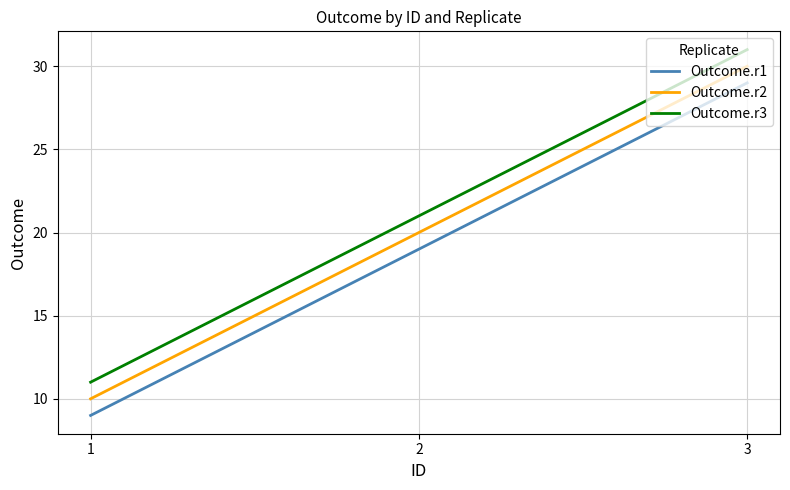

The Outcome.r1 series shows 19 at 2. True or false?

True